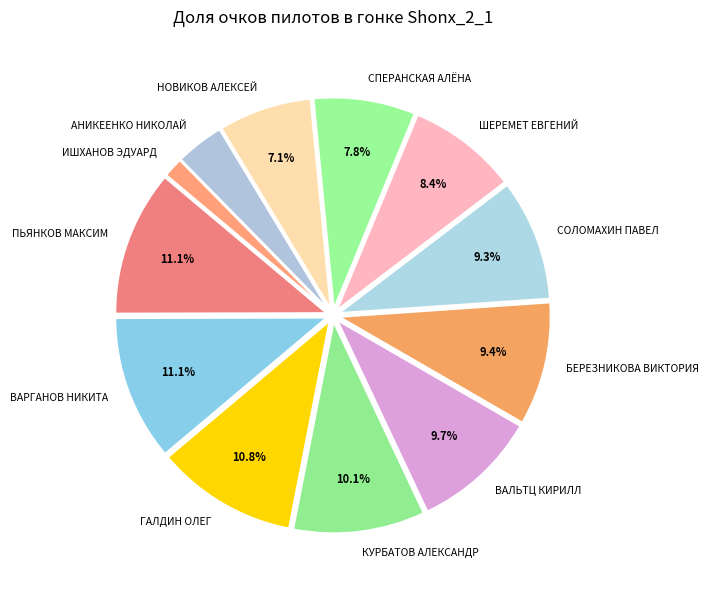

Is the sum of НОВИКОВ АЛЕКСЕЙ and ПЬЯНКОВ МАКСИМ greater than half?

No